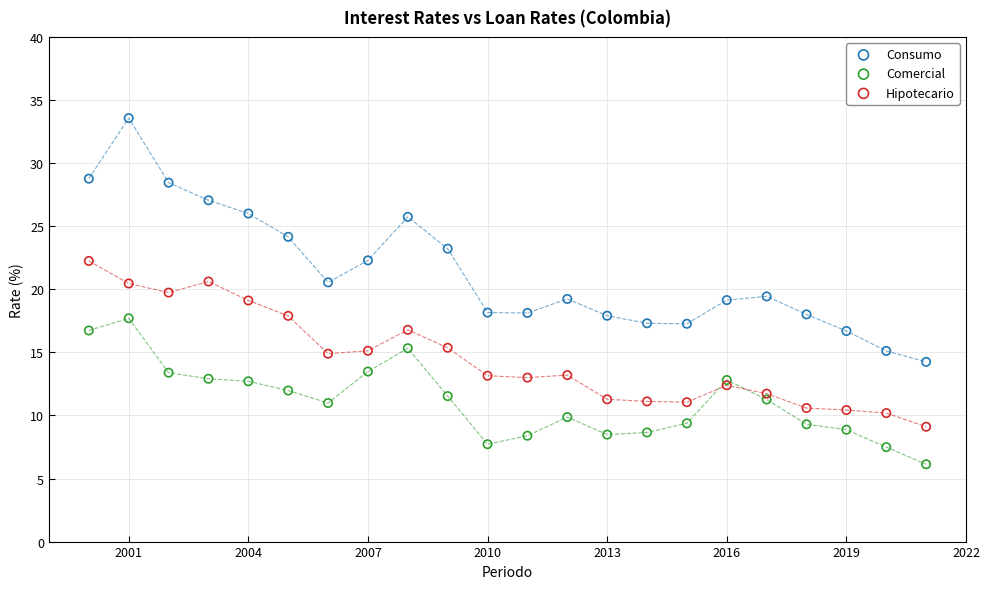

Which series reaches the maximum Y coordinate?

Consumo